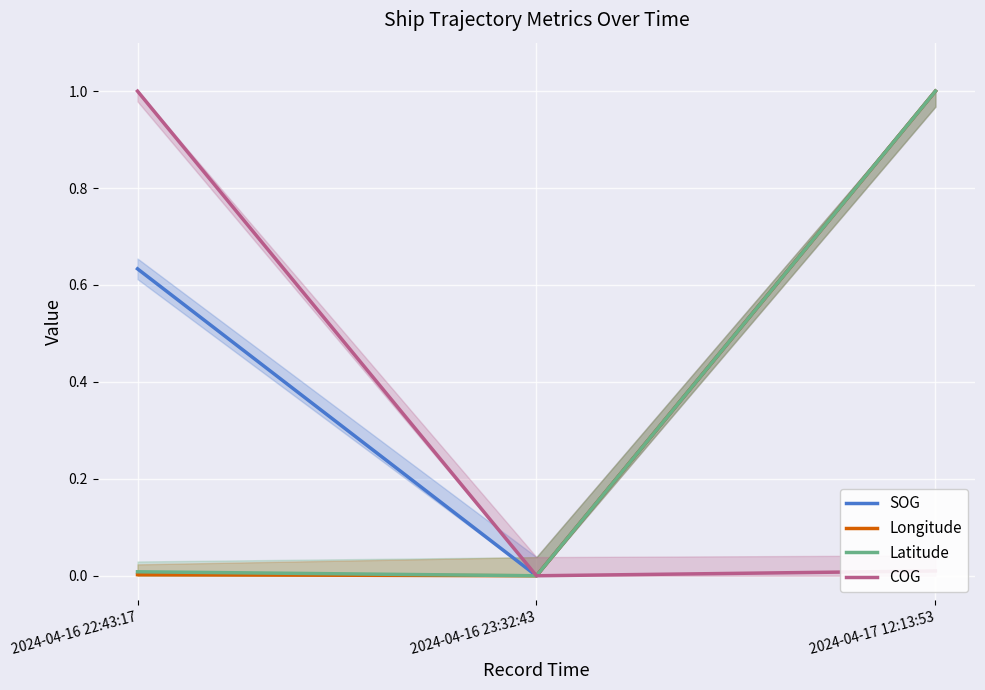

How many data points does each series have?

3